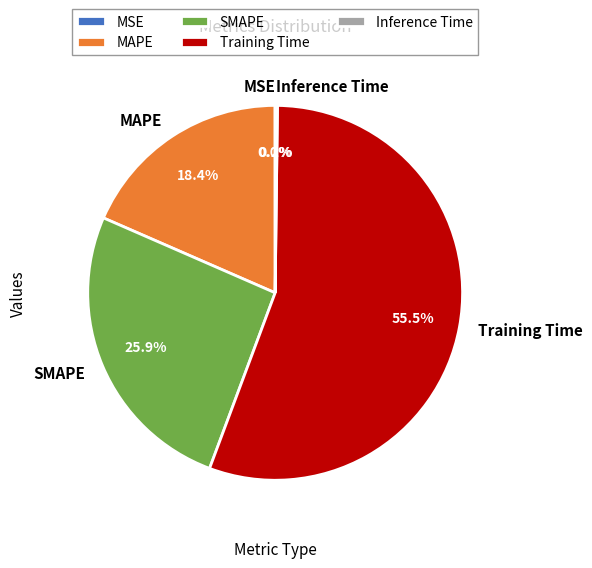

Which slice is the largest?

Training Time